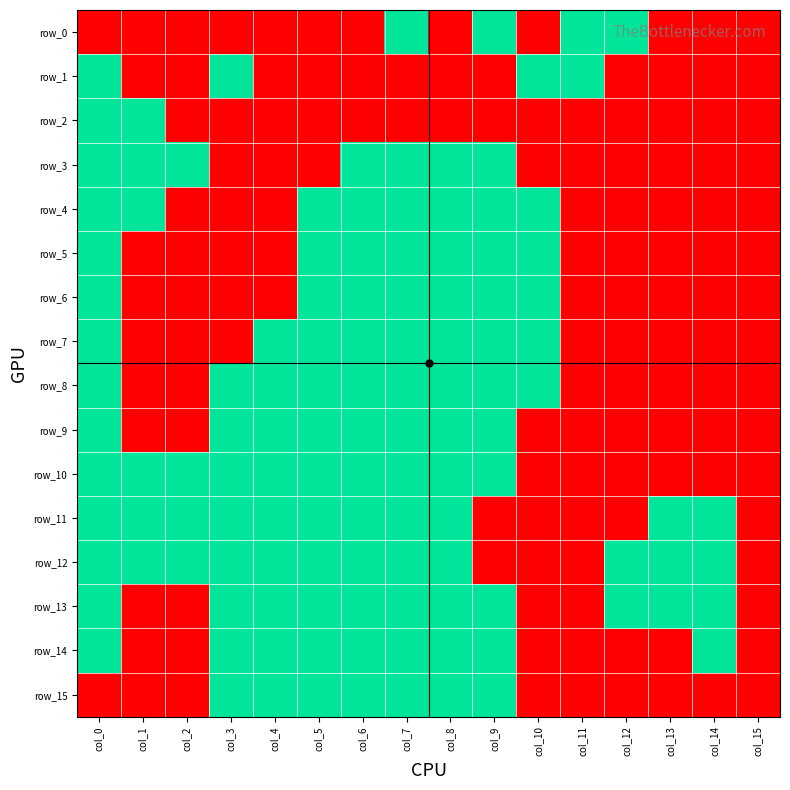

How many categories are shown in the chart?

16